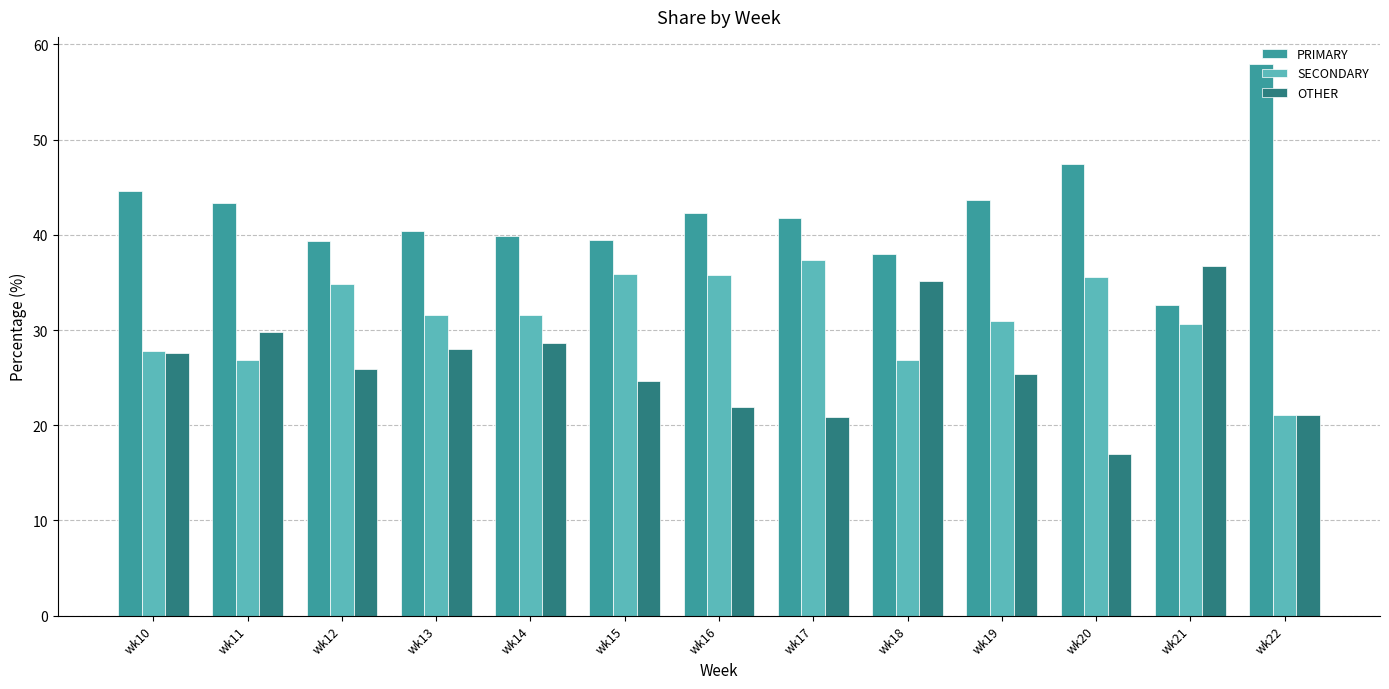

Between wk16 and wk21, which series saw the biggest shift?

OTHER